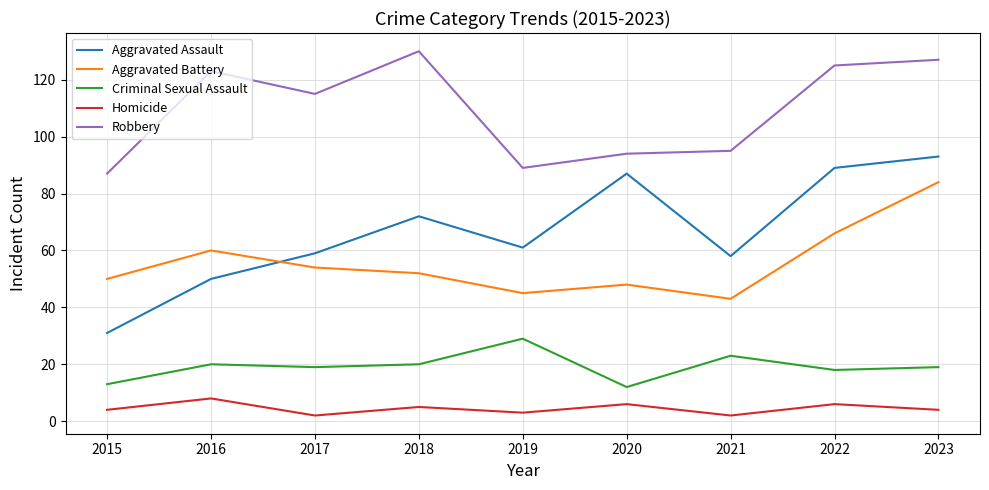

At 2016, list the series in order from largest to smallest.

Robbery, Aggravated Battery, Aggravated Assault, Criminal Sexual Assault, Homicide